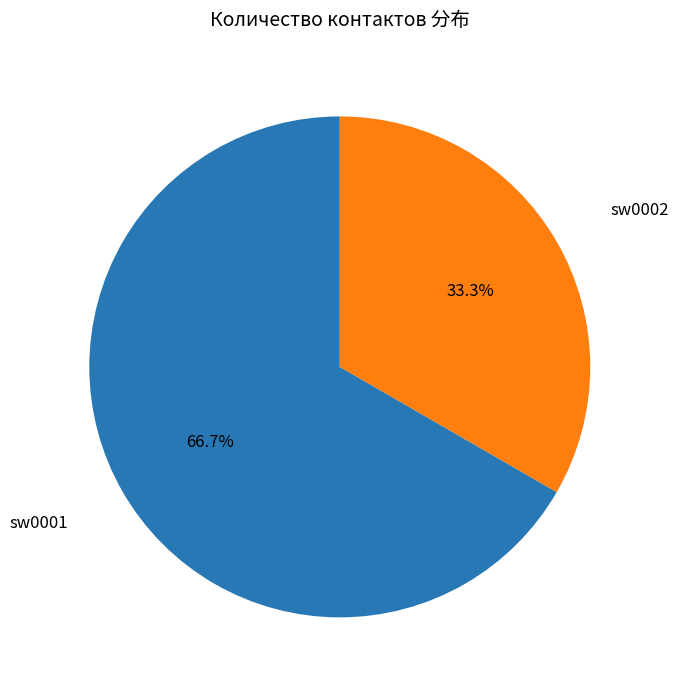

Is there a majority slice in this chart?

Yes